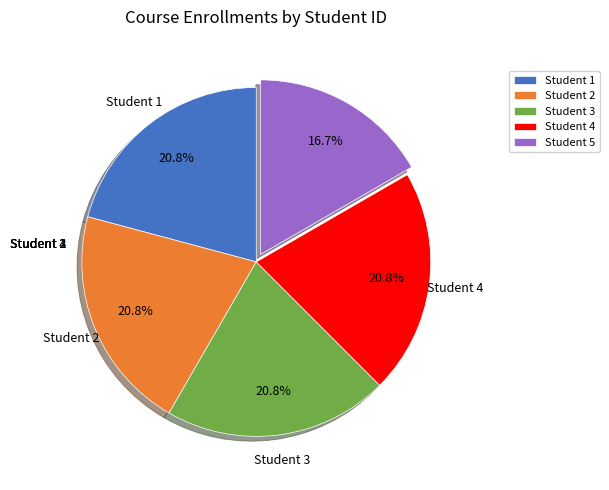

The Student 2 slice represents 21% of the pie. True or false?

True